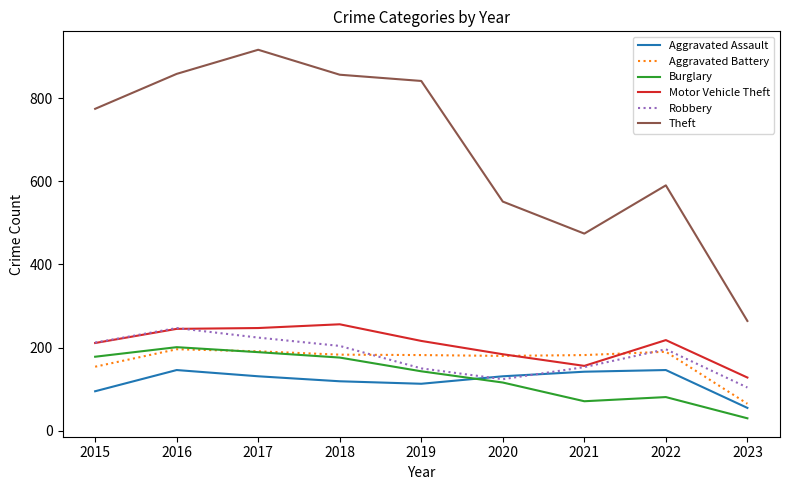

What is the total value across all series at 2020?

1286